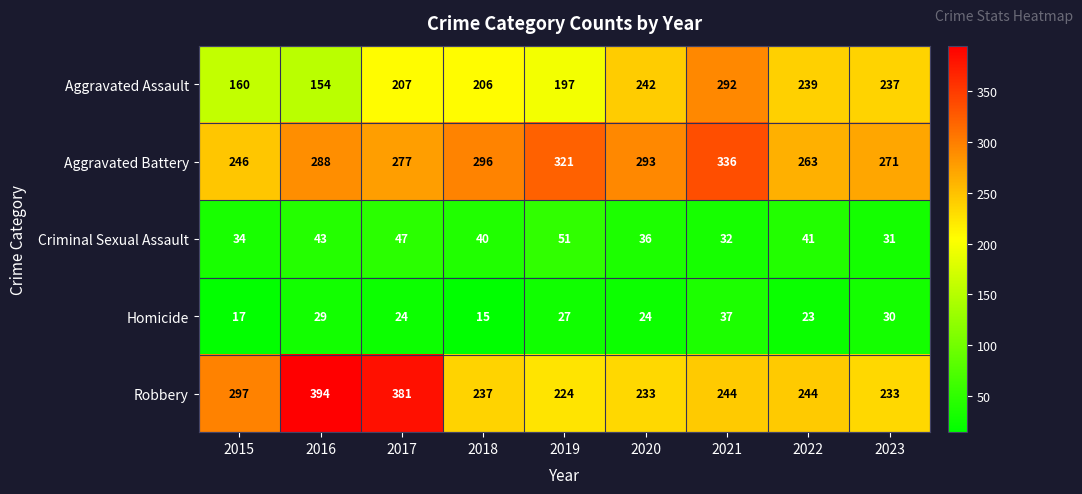

Between 2016 and 2022, which series saw the biggest shift?

Robbery